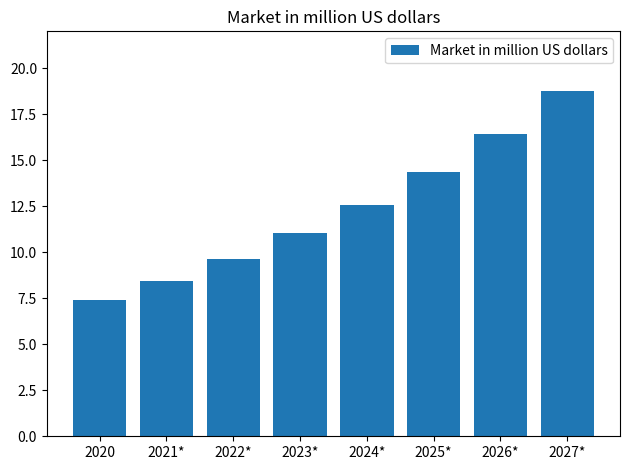

What position from the left is 2022*?

3